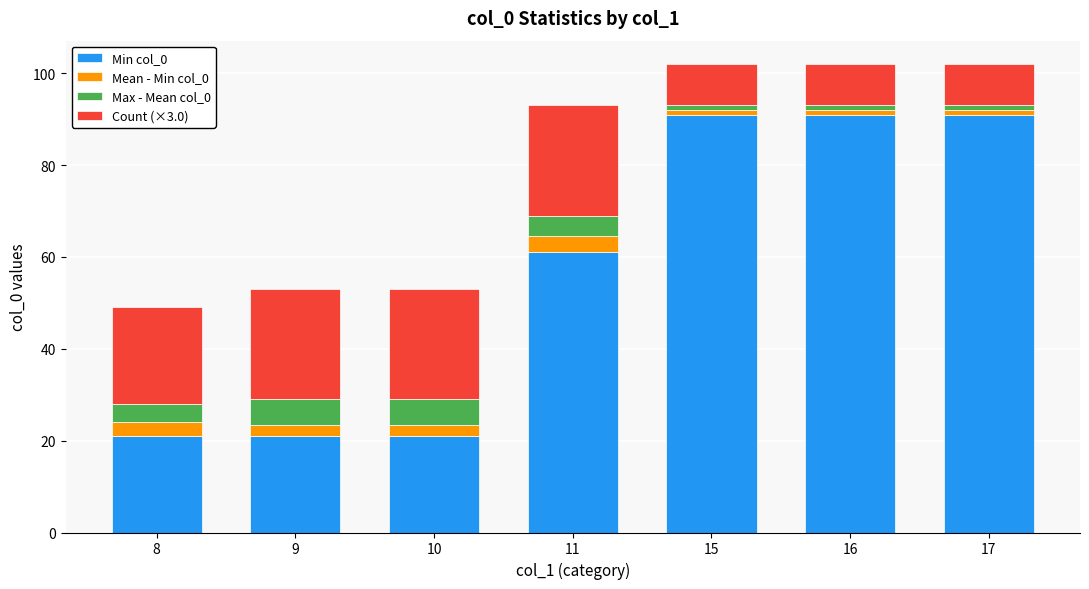

Reading right to left, list the values for the Min col_0 series.

17=91.0	16=91.0	15=91.0	11=61.0	10=21.0	9=21.0	8=21.0